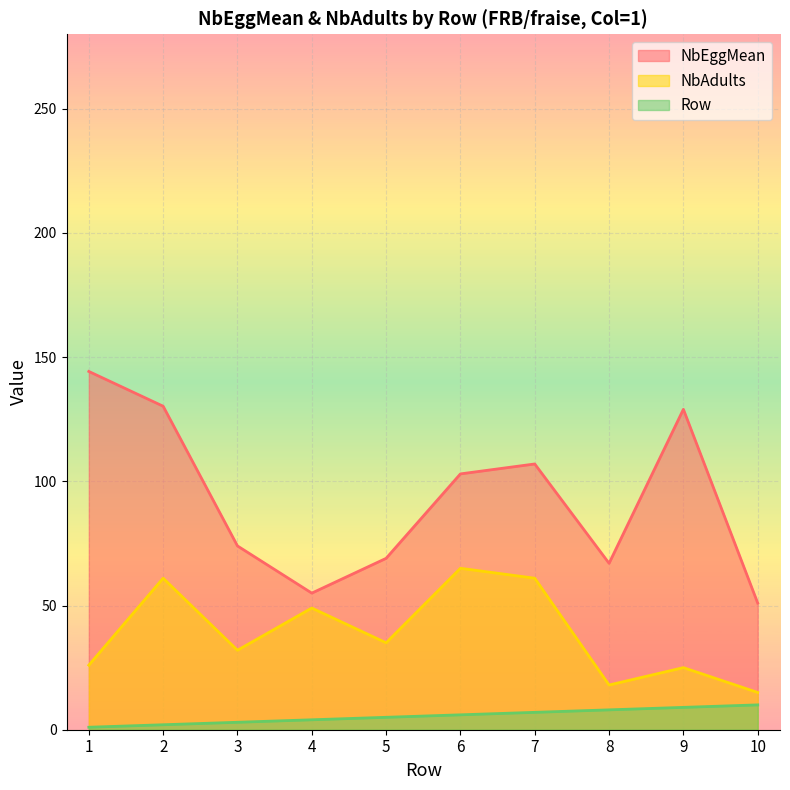

What are all the series names shown in the legend?

NbEggMean, NbAdults, Row